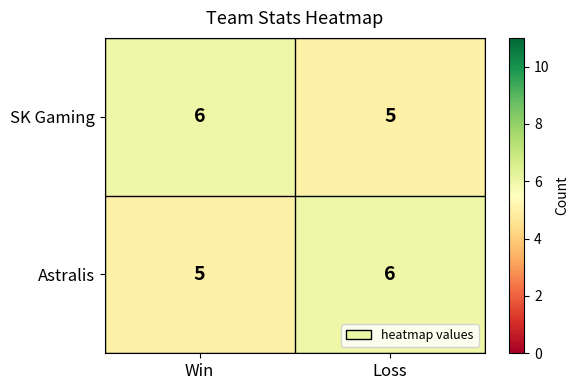

Rank the categories by Astralis value from lowest to highest.

Win, Loss